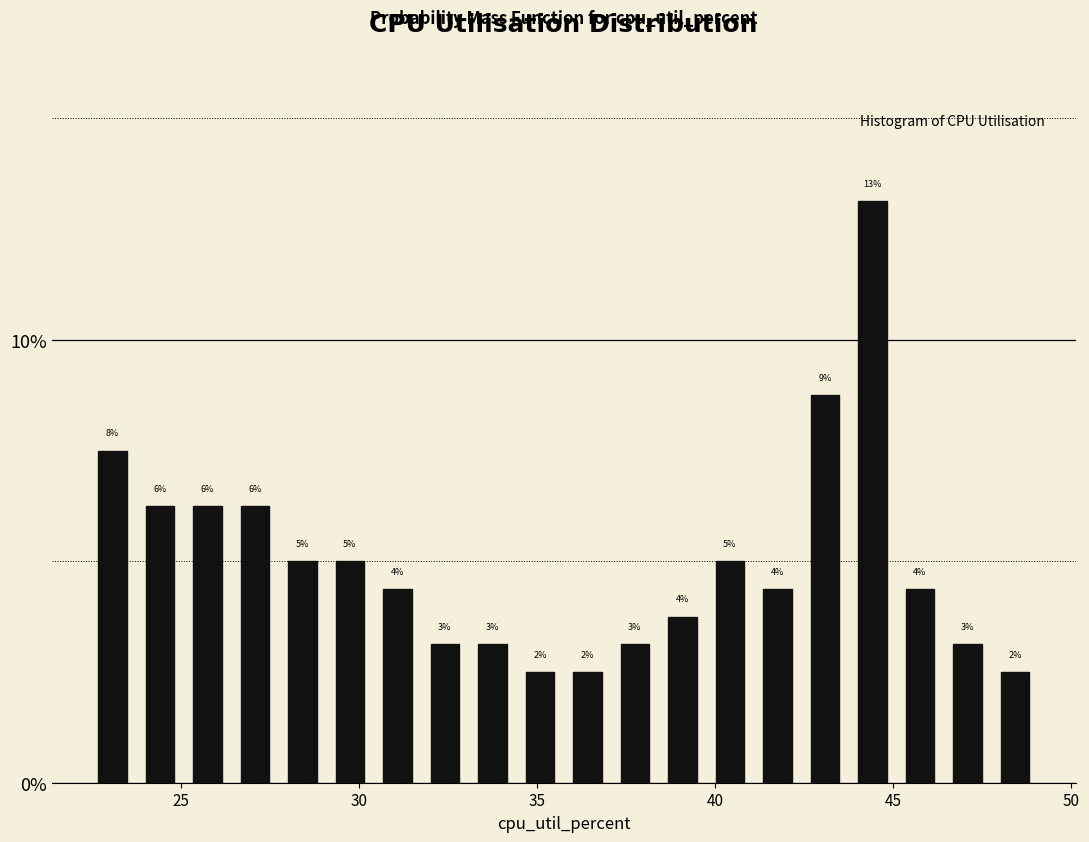

Around what value on the x-axis is the tallest bar? Give the approximate position of its centre, as read against the axis.

44.5